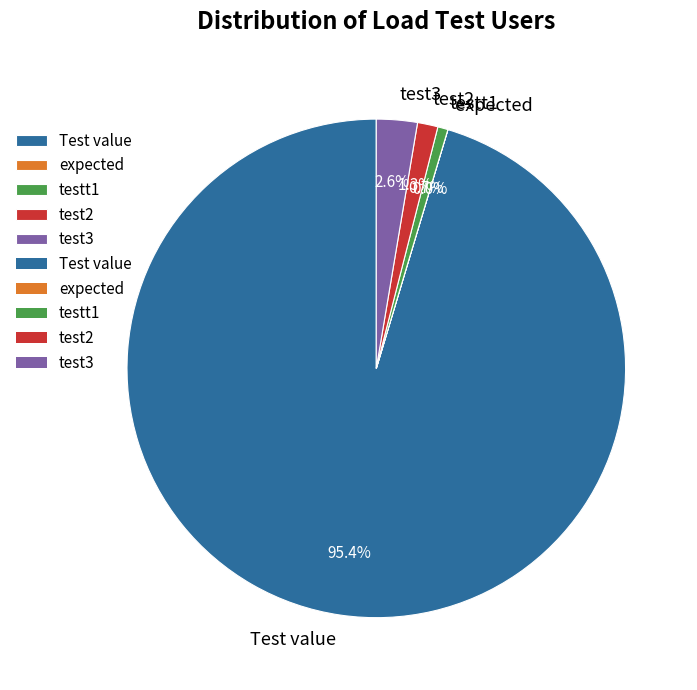

Which category accounts for the majority?

Test value